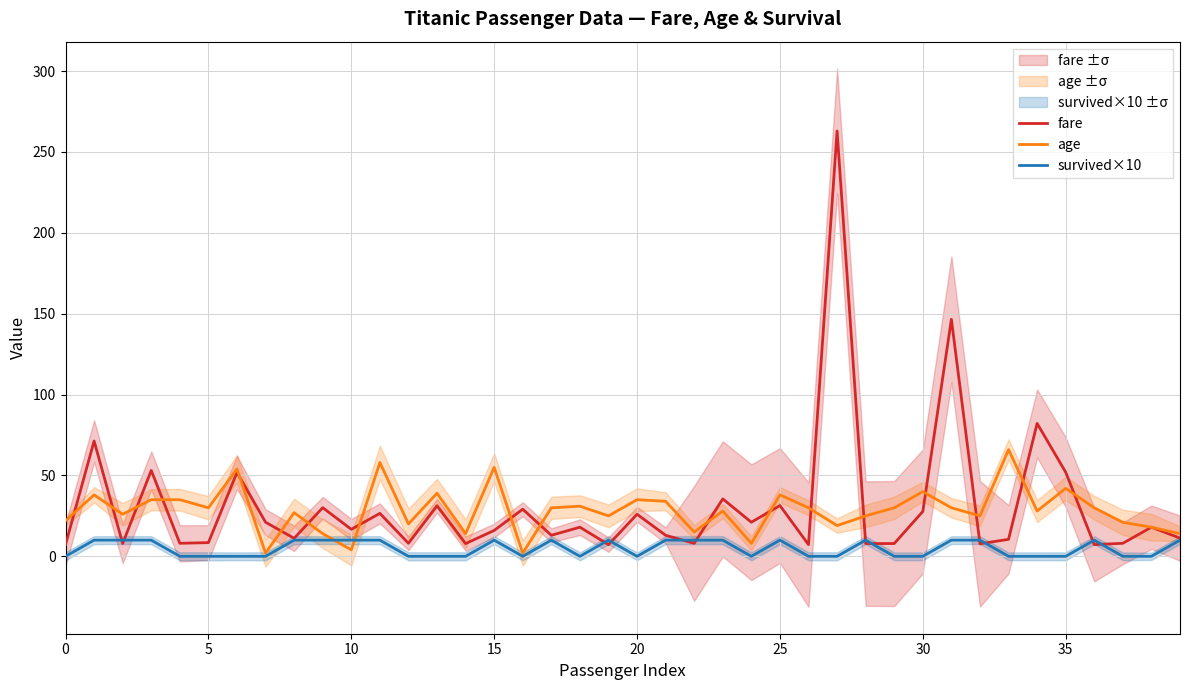

The value of survived×10 at 25 is 10.0. True or false?

True